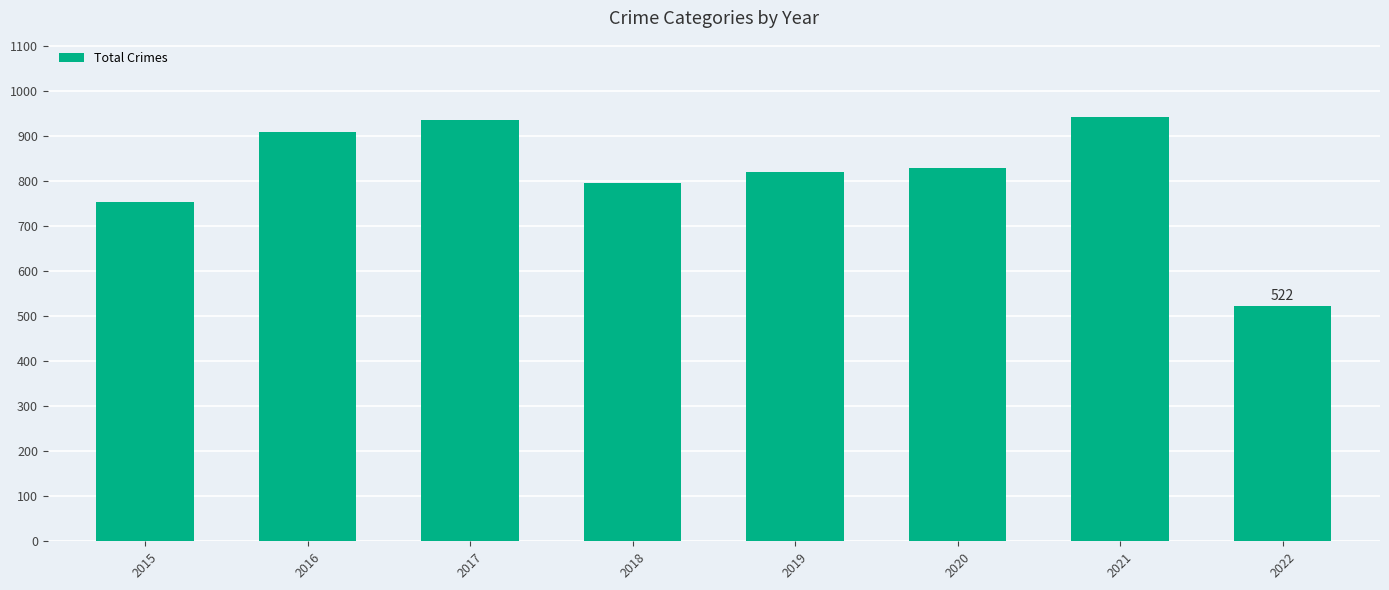

Which category has the lowest value across all series?

2022